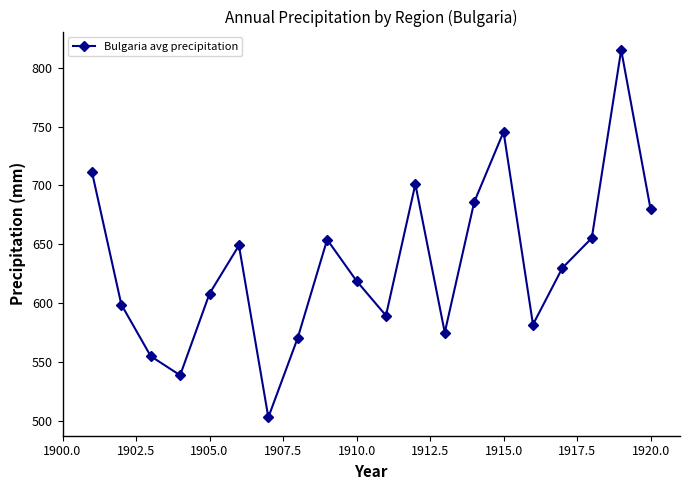

What is the average value?

633.4